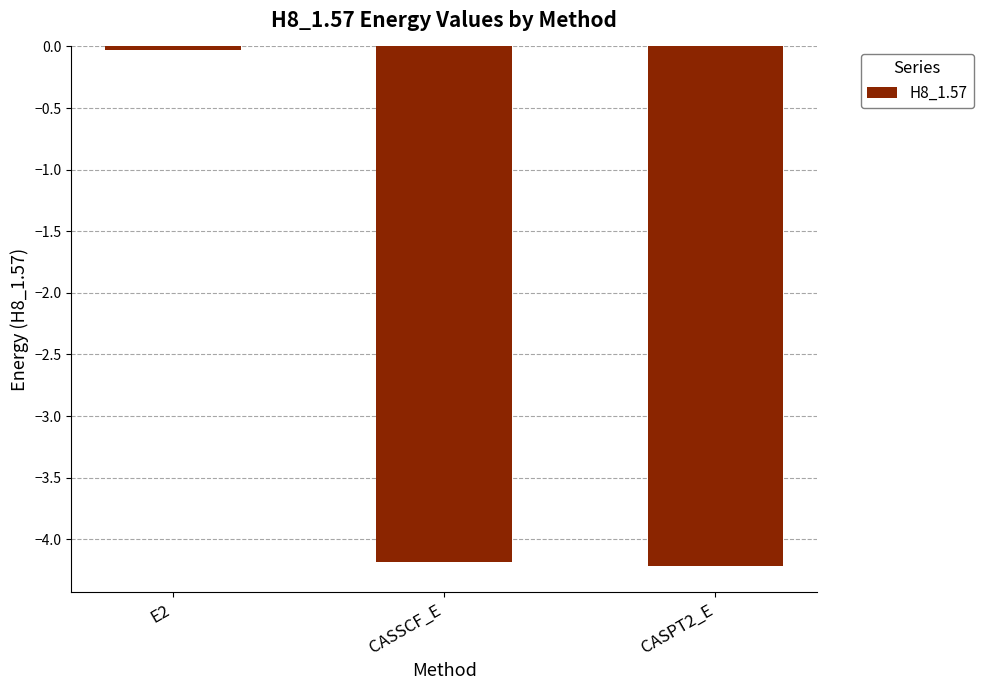

What is the sum of all values?

-8.4